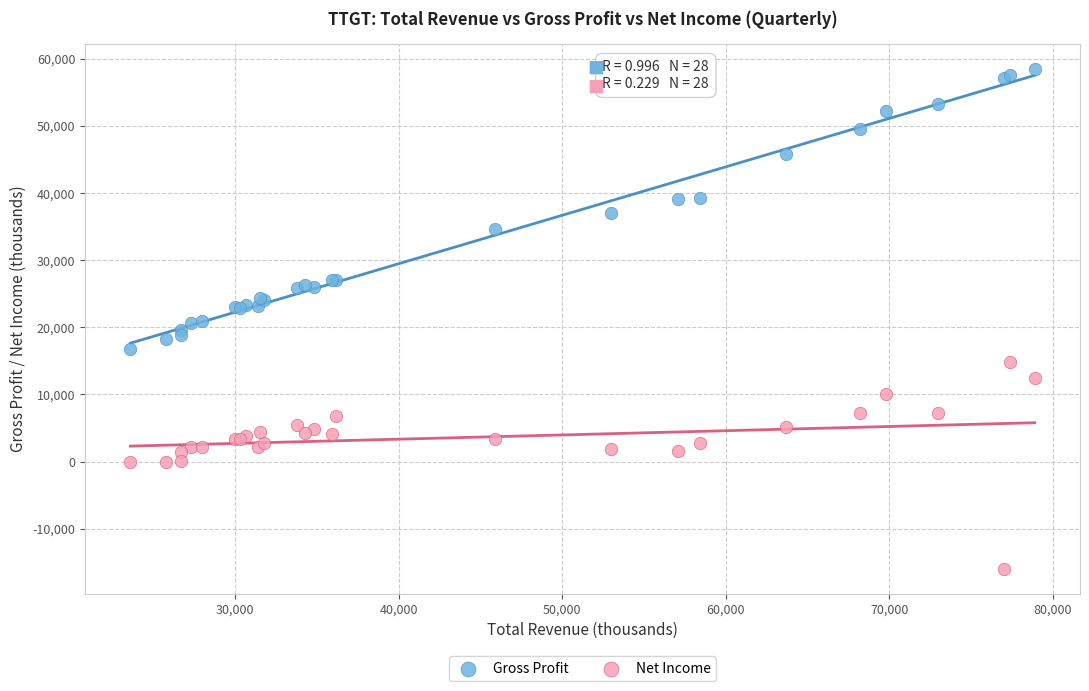

Which series reaches the maximum Y coordinate?

Gross Profit